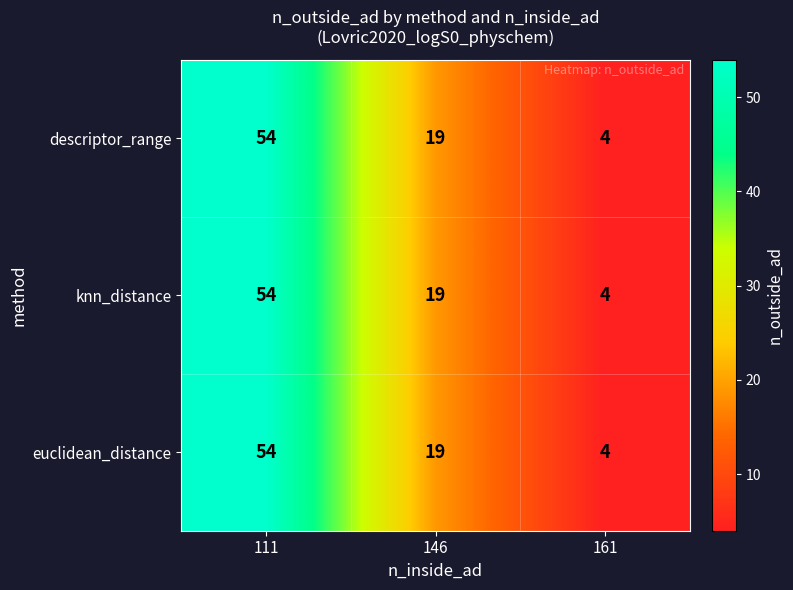

At which category is the sum across all series the highest?

111